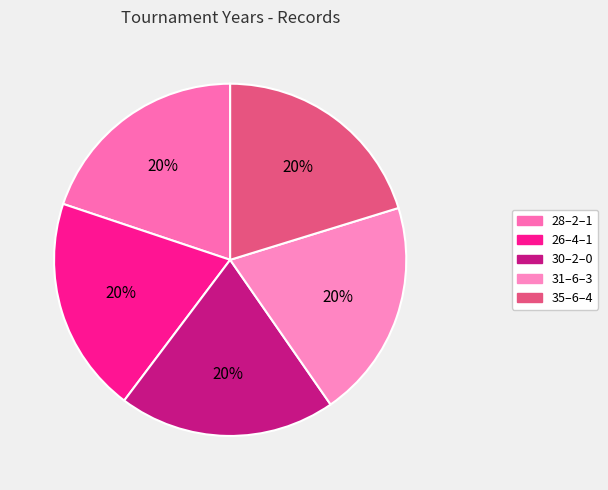

To the nearest percent, what is the average slice percentage?

20%